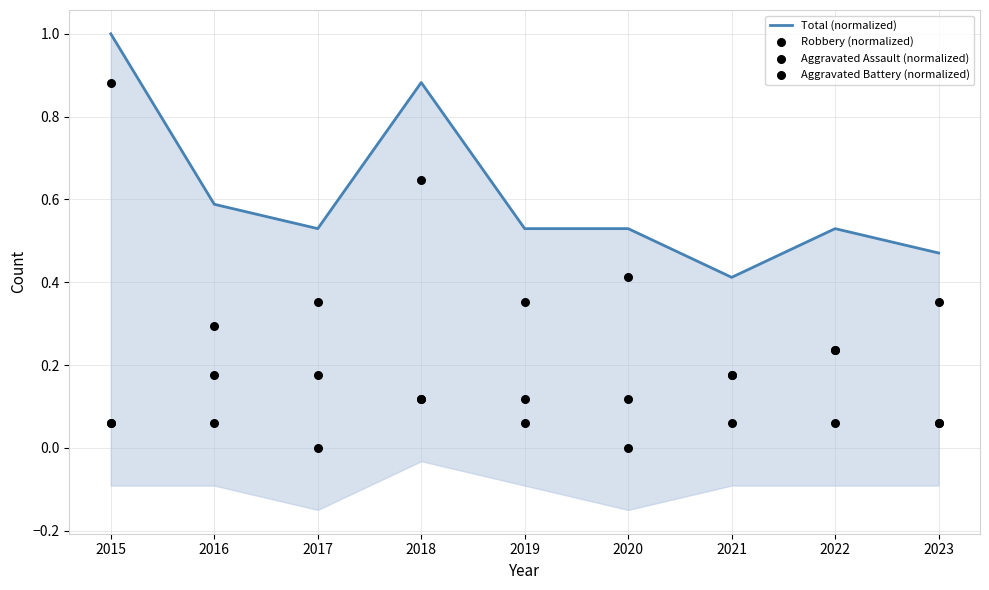

Which series reaches the maximum Y coordinate?

Total (normalized)